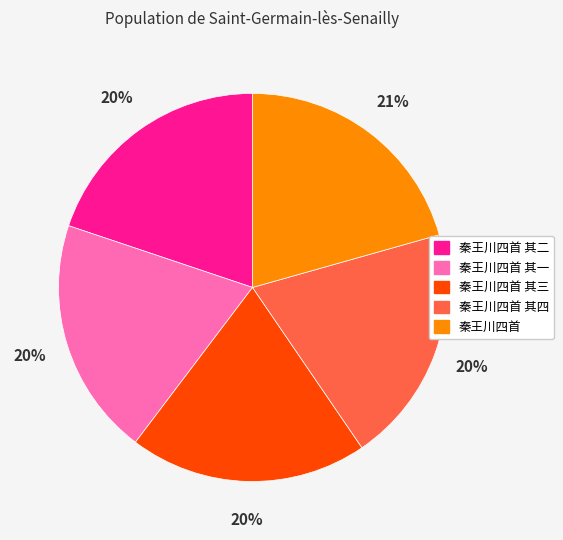

To the nearest percent, what is the average slice percentage?

20%